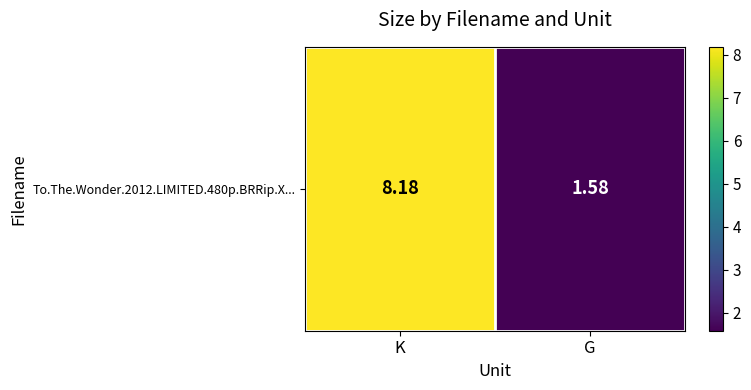

What is the sum of the values at G and K?

9.8